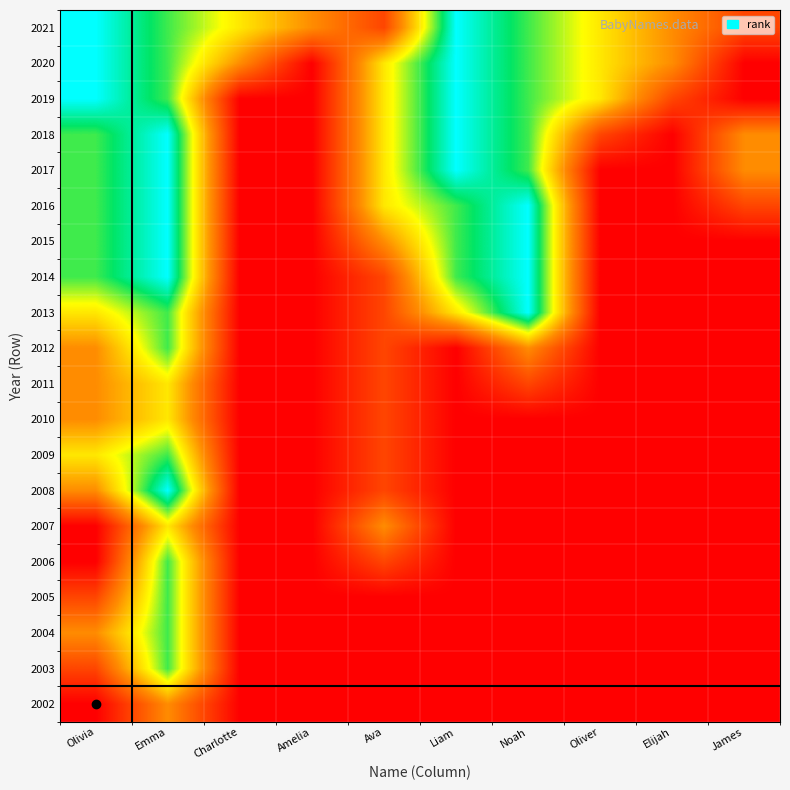

Which label corresponds to the smallest value in the chart?

Olivia